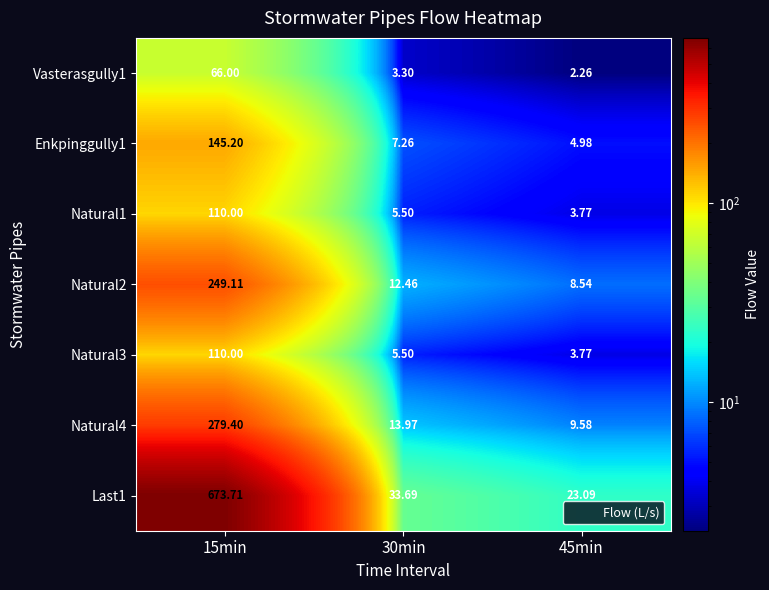

Which series has the widest spread of values?

Last1